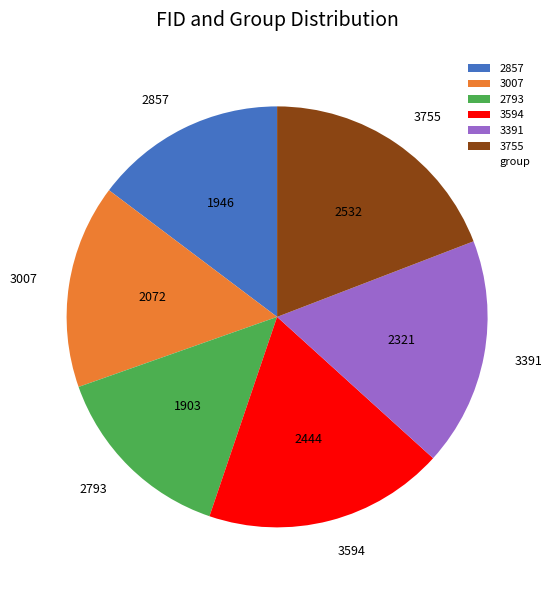

What is the largest slice in the pie chart?

3755